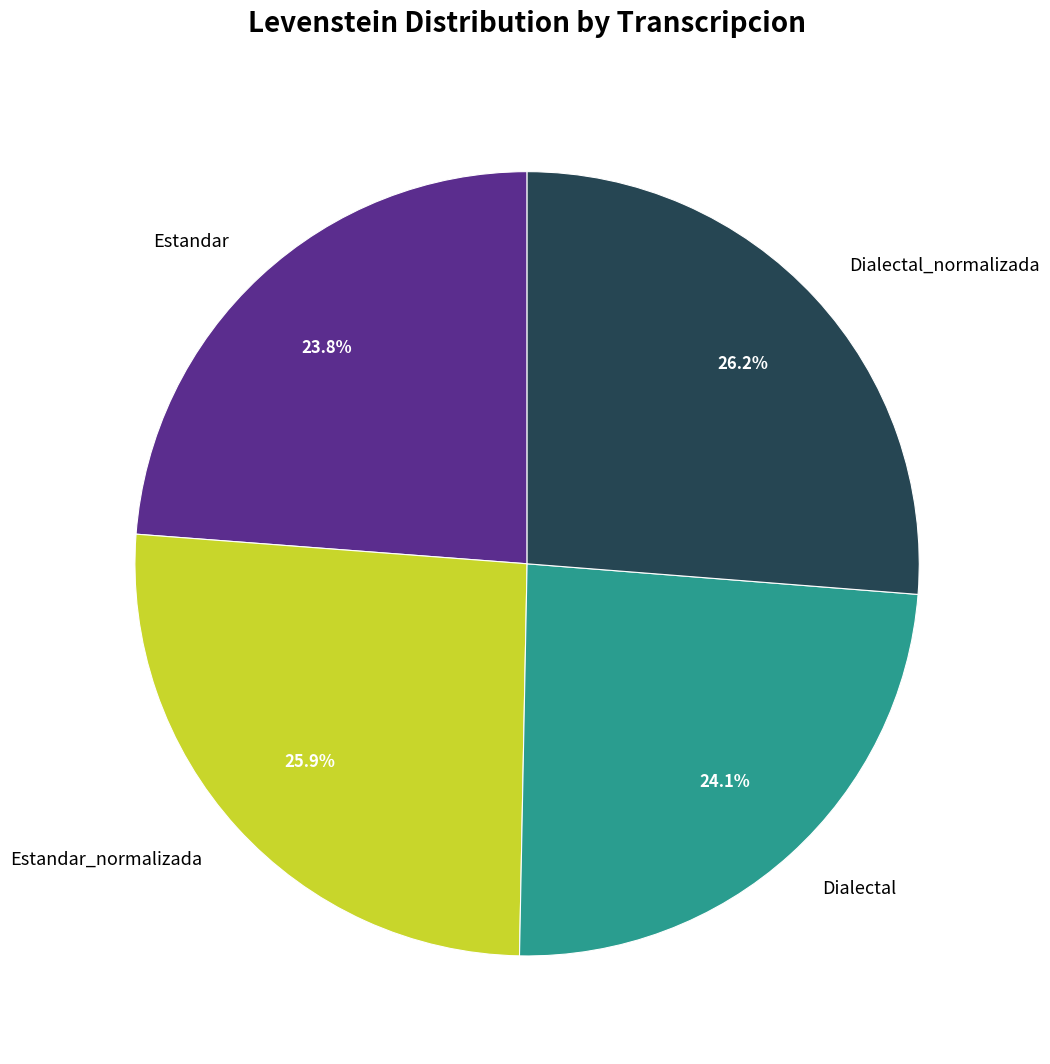

Combined, what portion of the pie is Dialectal and Estandar_normalizada?

50.0%